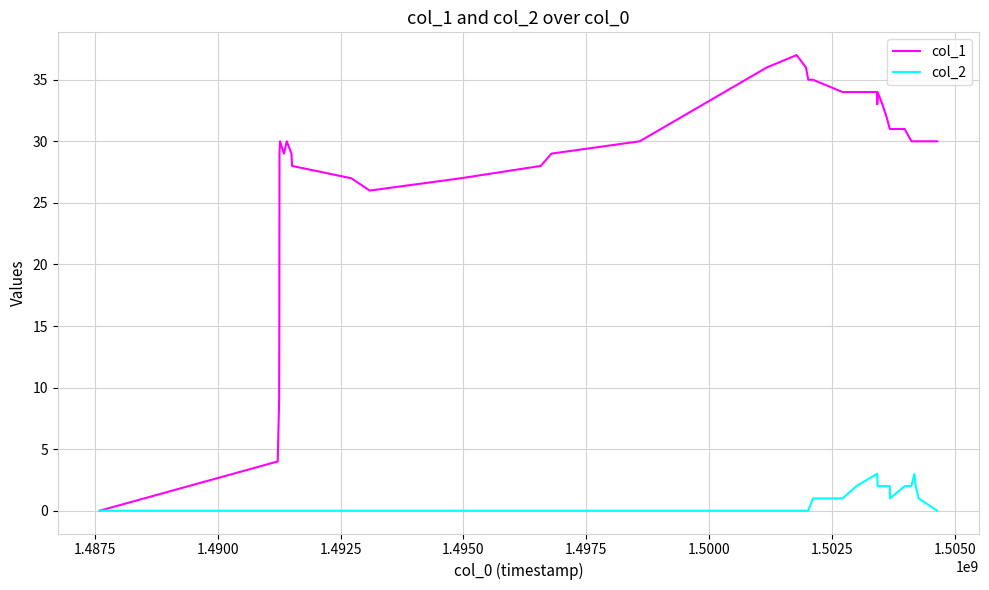

Which series has the widest spread of values?

col_1